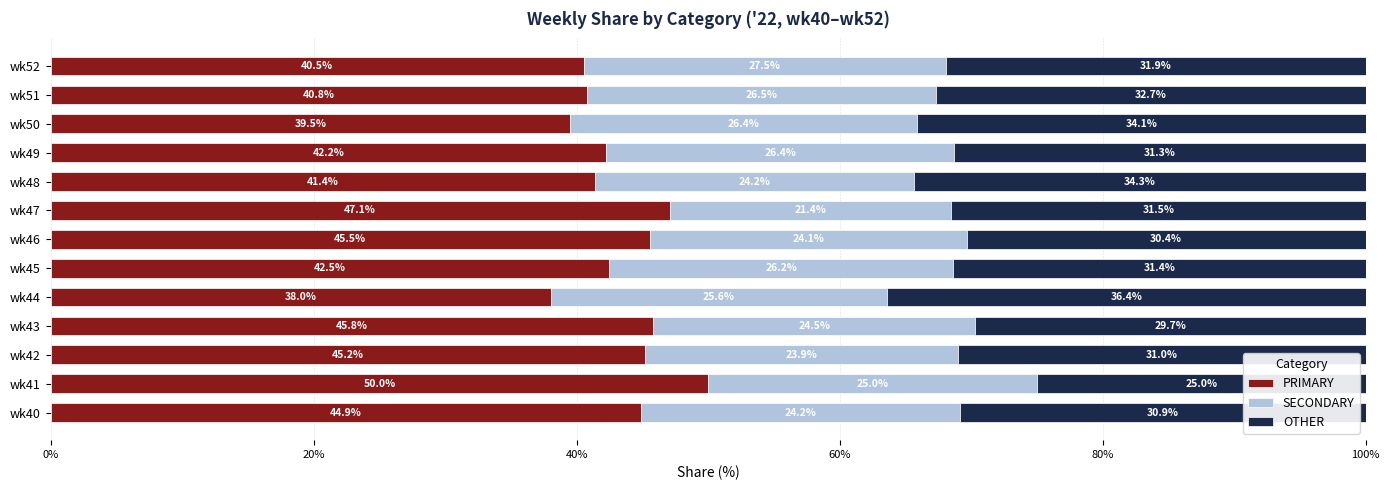

The PRIMARY series shows 17.6 at wk50. True or false?

False